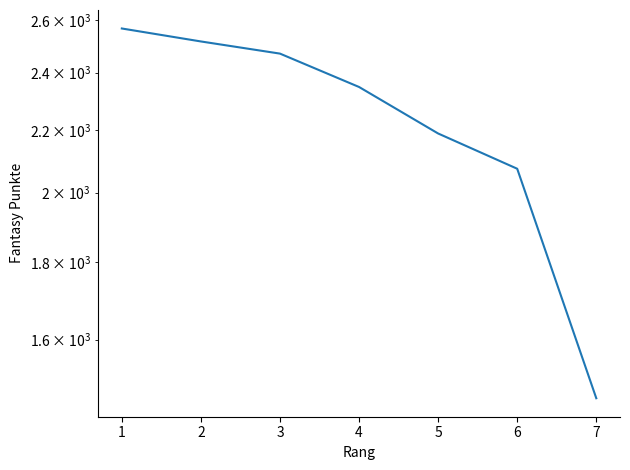

What is the ratio of the value at 3 to the value at 2?

1.0